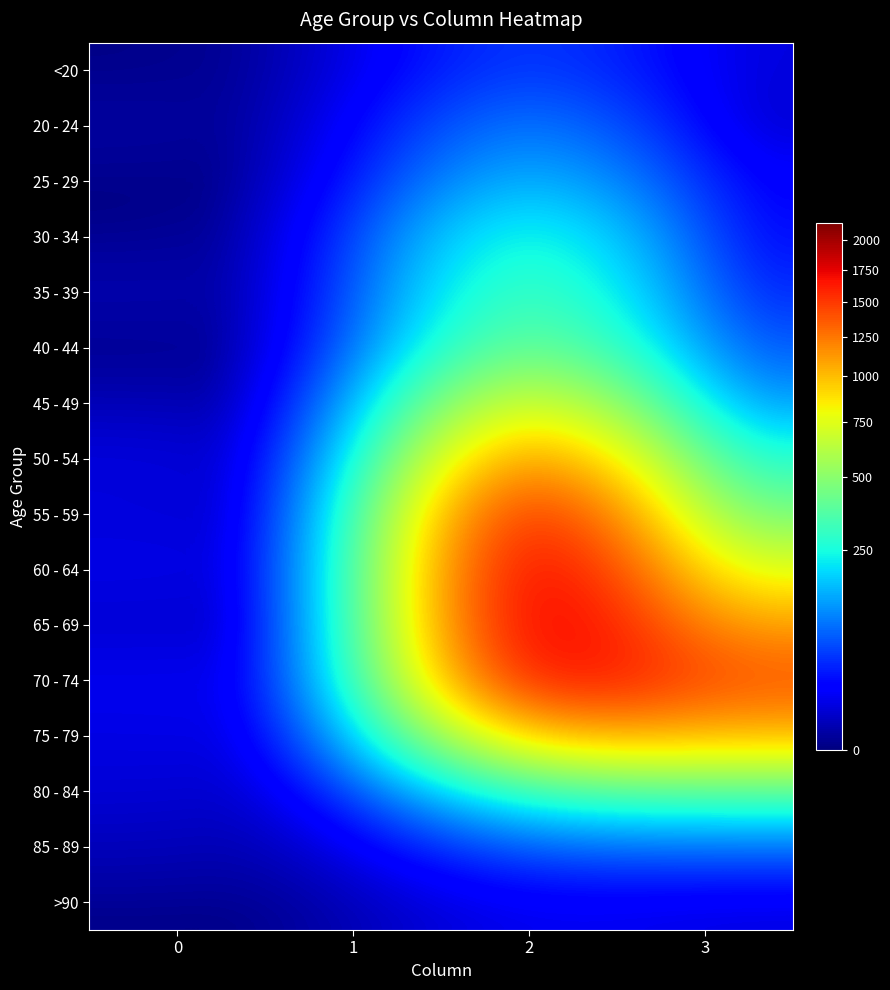

Reading left to right, list all the values displayed in this chart.

<20: 0=0	1=1	2=62	3=7
20 - 24: 0=1	1=0	2=121	3=2
25 - 29: 0=0	1=0	2=196	3=13
30 - 34: 0=0	1=2	2=333	3=14
35 - 39: 0=2	1=1	2=420	3=26
40 - 44: 0=0	1=1	2=530	3=53
45 - 49: 0=2	1=1	2=915	3=97
50 - 54: 0=9	1=3	2=1450	3=227
55 - 59: 0=8	1=6	2=1965	3=392
60 - 64: 0=11	1=8	2=2151	3=689
65 - 69: 0=6	1=6	2=2130	3=1057
70 - 74: 0=13	1=14	2=1882	3=1381
75 - 79: 0=10	1=12	2=1053	3=993
80 - 84: 0=7	1=4	2=296	3=333
85 - 89: 0=3	1=1	2=62	3=64
>90: 0=0	1=0	2=15	3=9